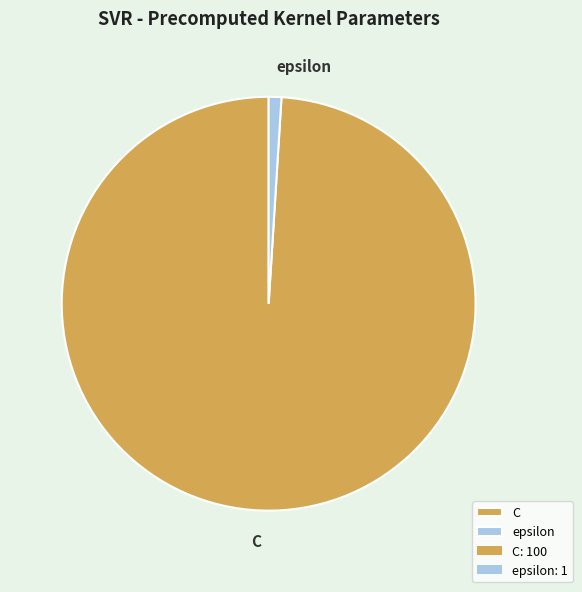

Does C account for over 50% of the chart?

Yes